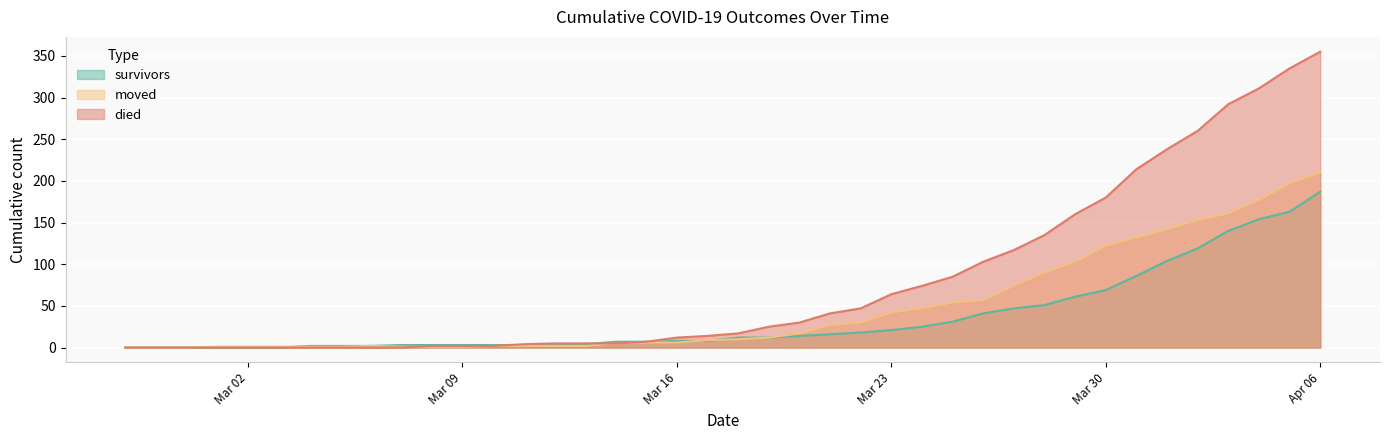

How many data points in died are less than 17?

20